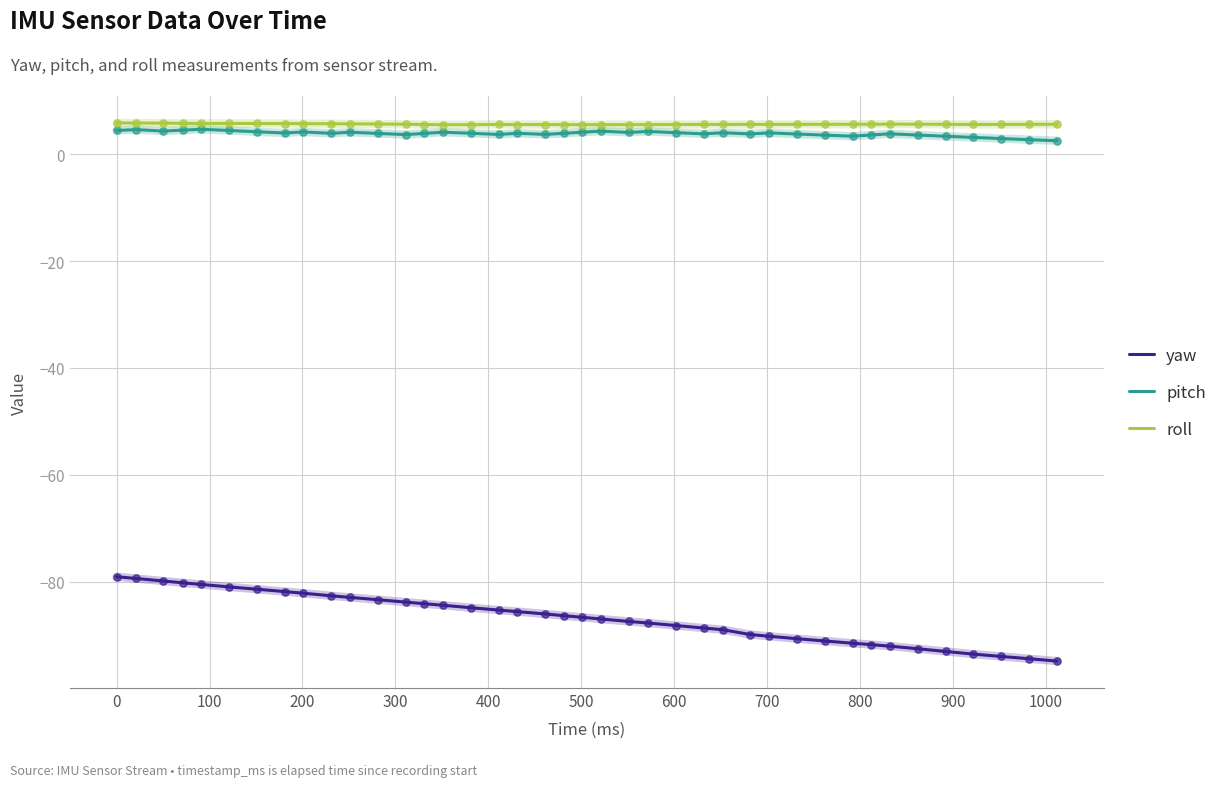

Which series has the largest total across all categories?

roll